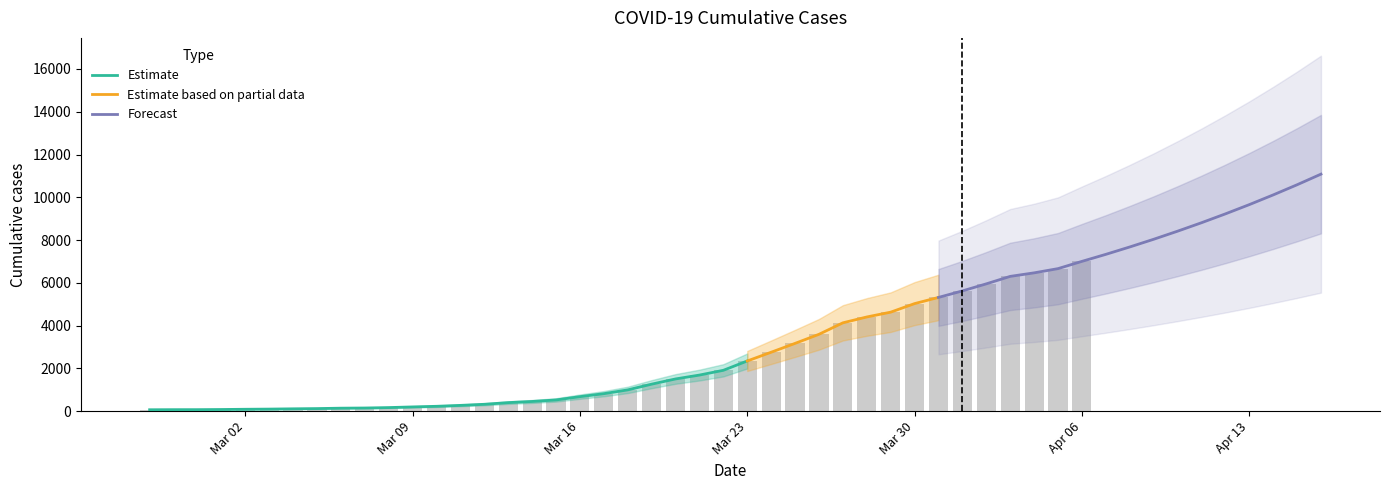

How many bars are there in total?

40